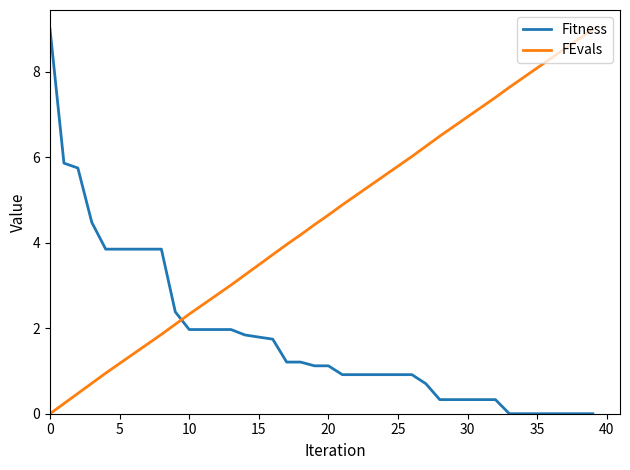

Does the chart display data point markers on the line(s)?

No